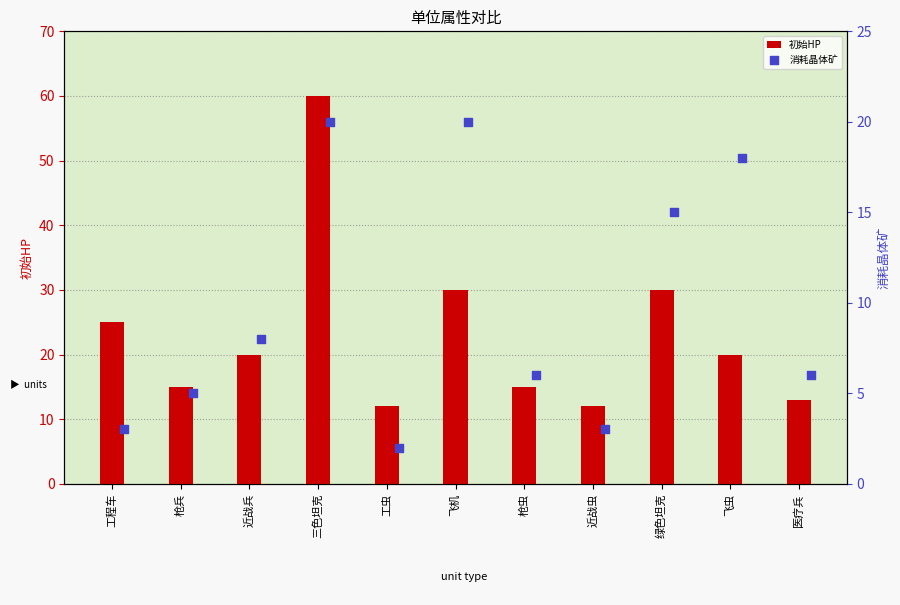

Which series has the largest total across all categories?

初始HP